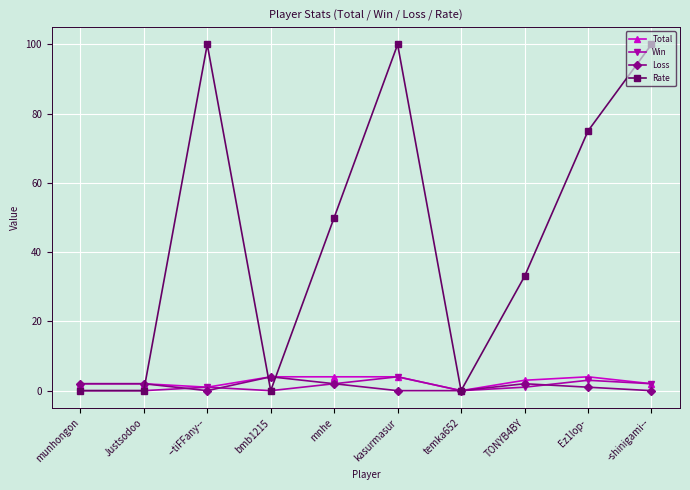

How many interior local peaks does the Rate series have?

2